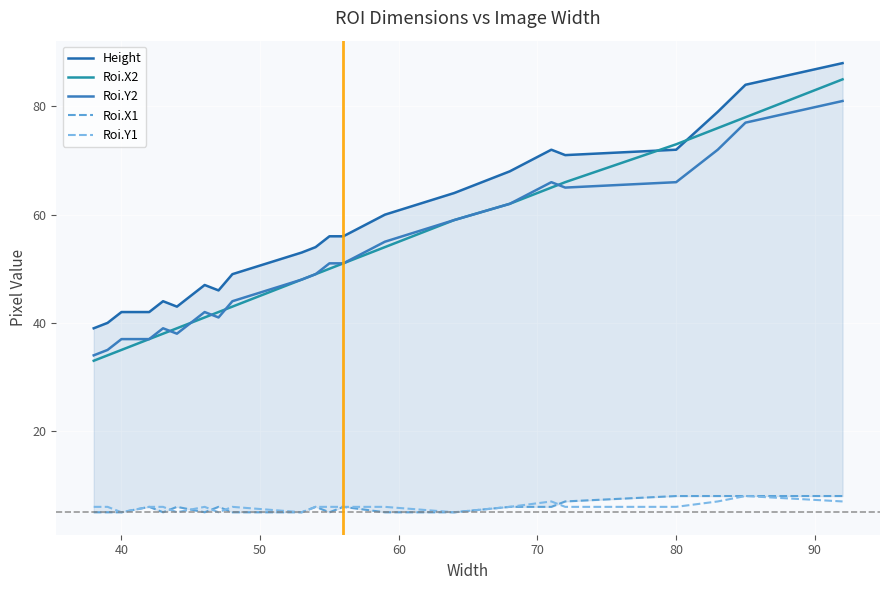

What is the value of the Height point at the 12th from the left?

56